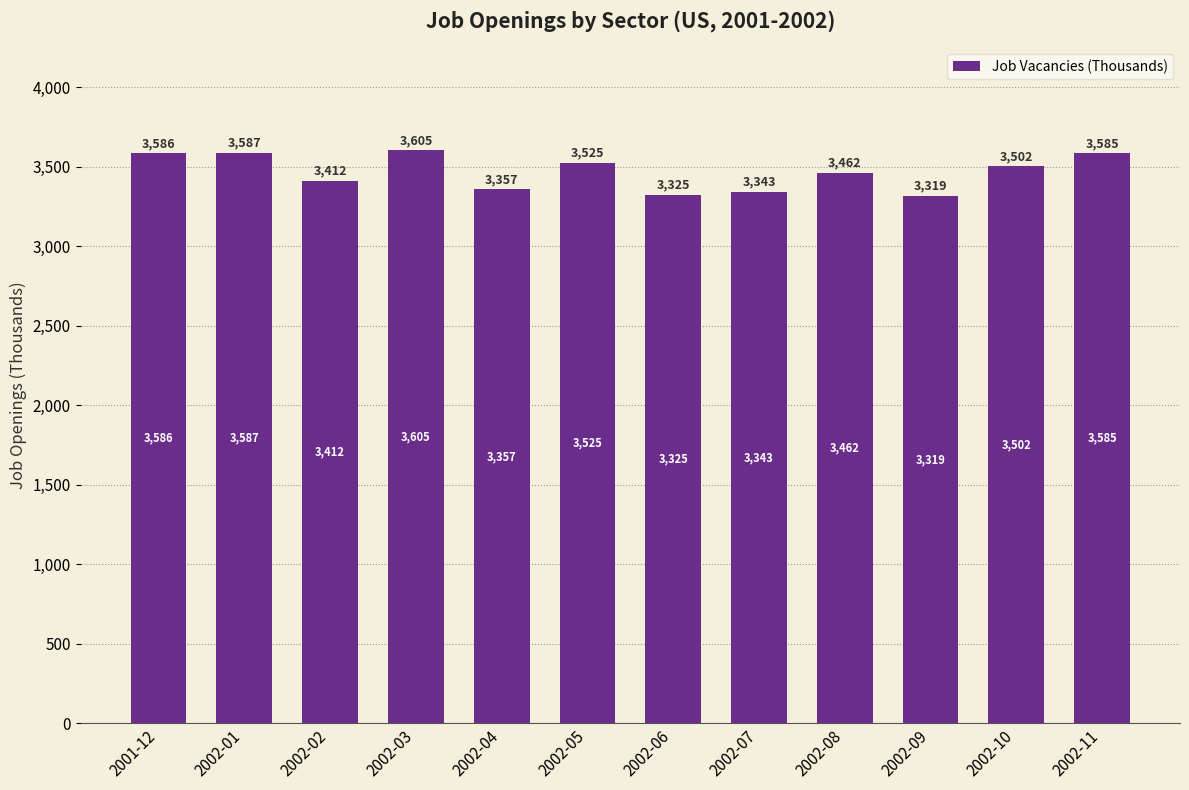

Where does the data first go above 3502?

2001-12